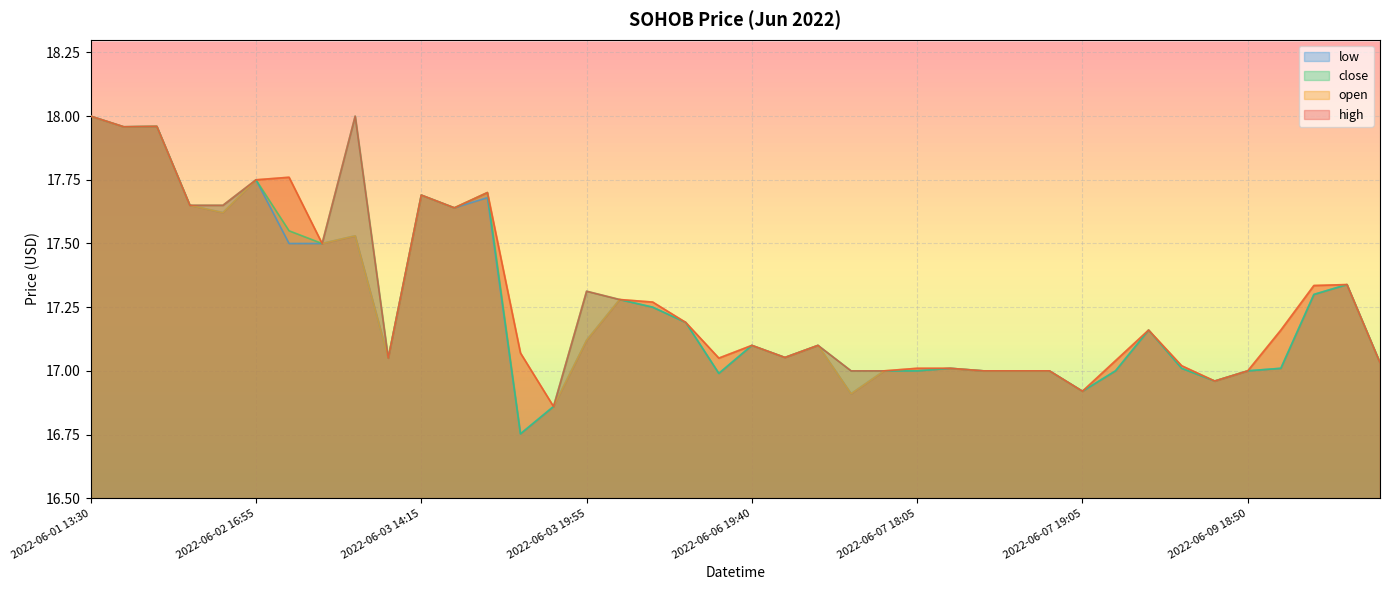

Does the chart contain any negative values?

No